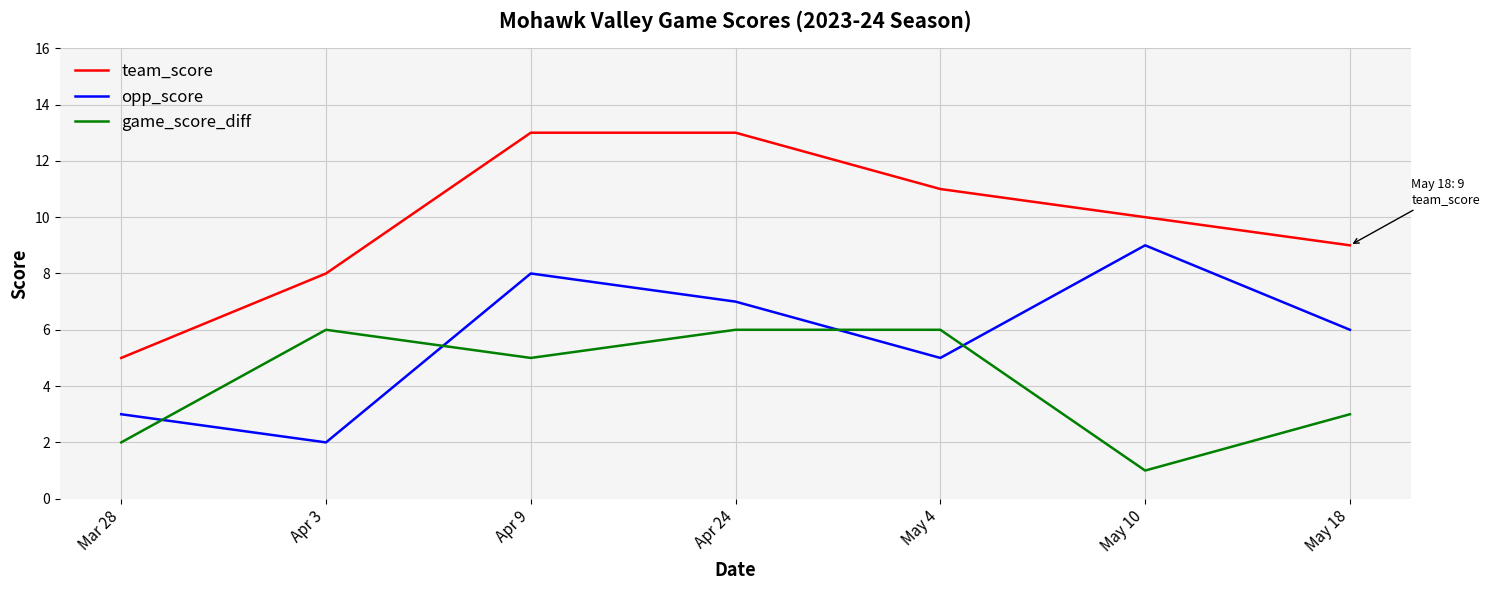

Rank the categories by opp_score value from highest to lowest.

May 10, Apr 9, Apr 24, May 18, May 4, Mar 28, Apr 3